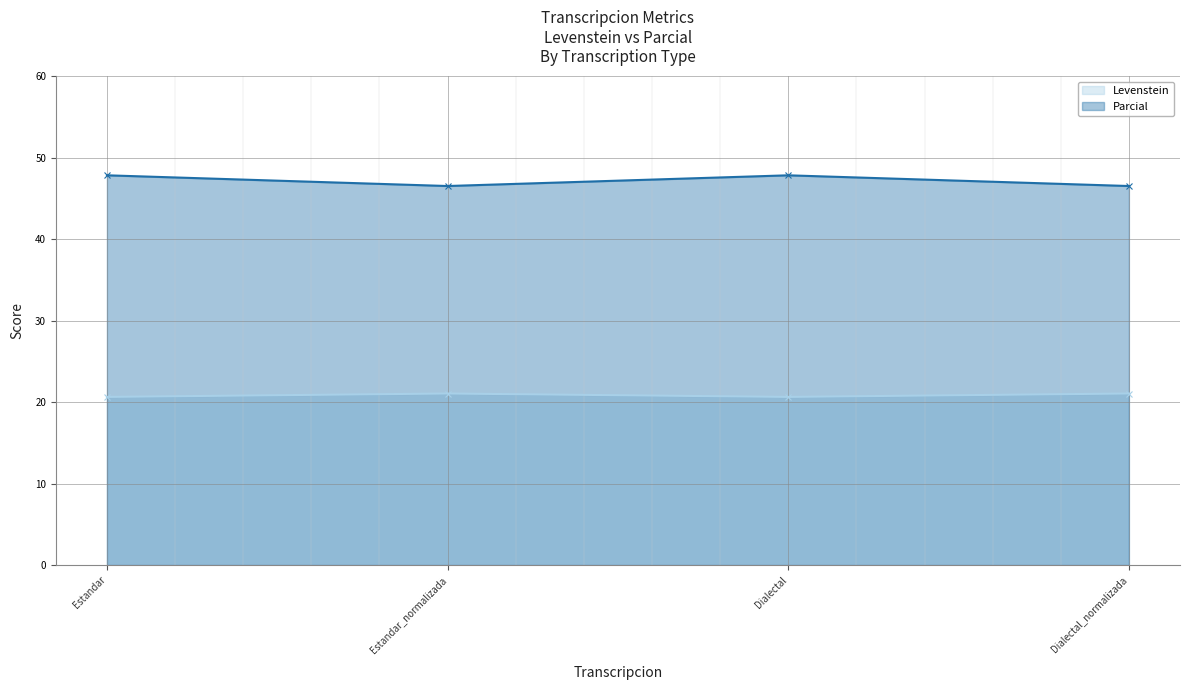

What is the difference between the maximum and second lowest values in the Levenstein series?

0.4